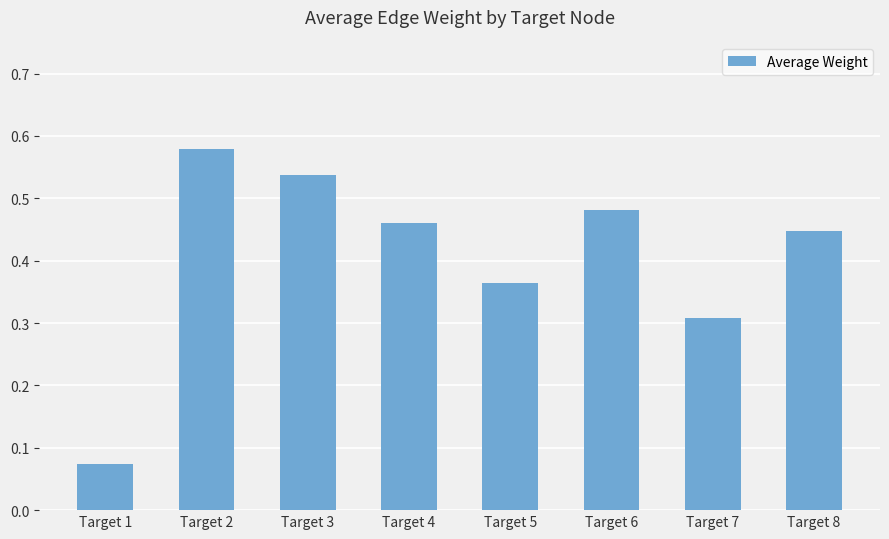

Which category has the lowest value across all series?

Target 1